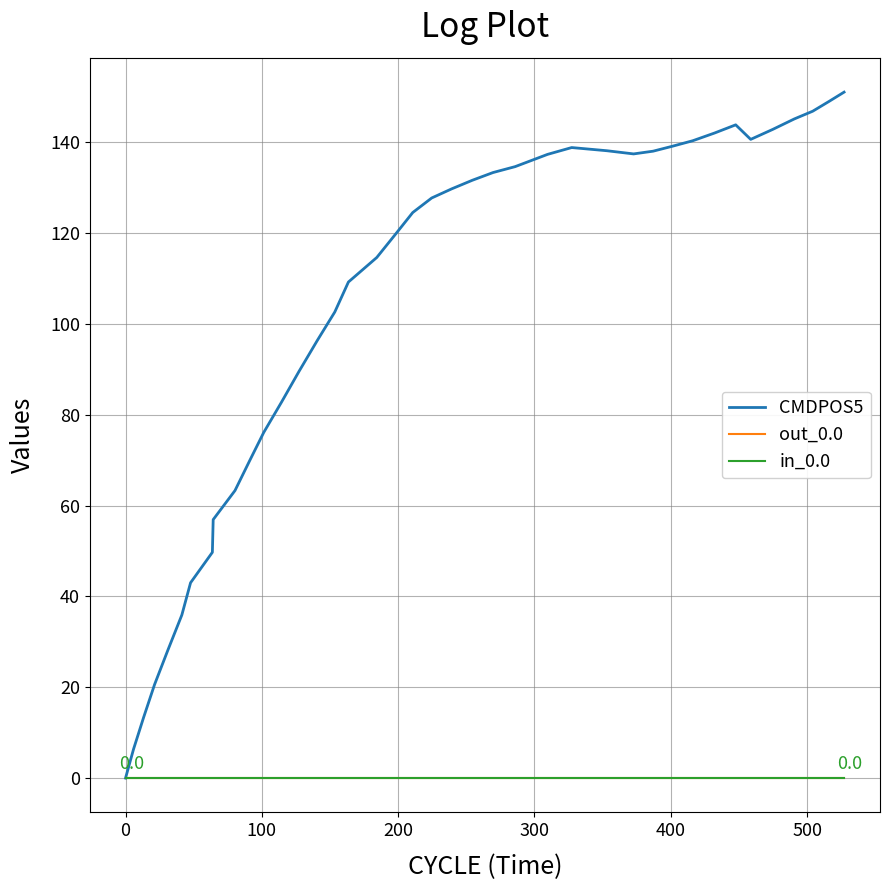

The value at 25 is 237.4. True or false?

False